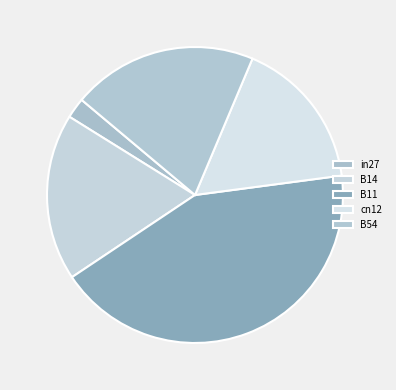

Between B54 and B14, which is larger?

B54